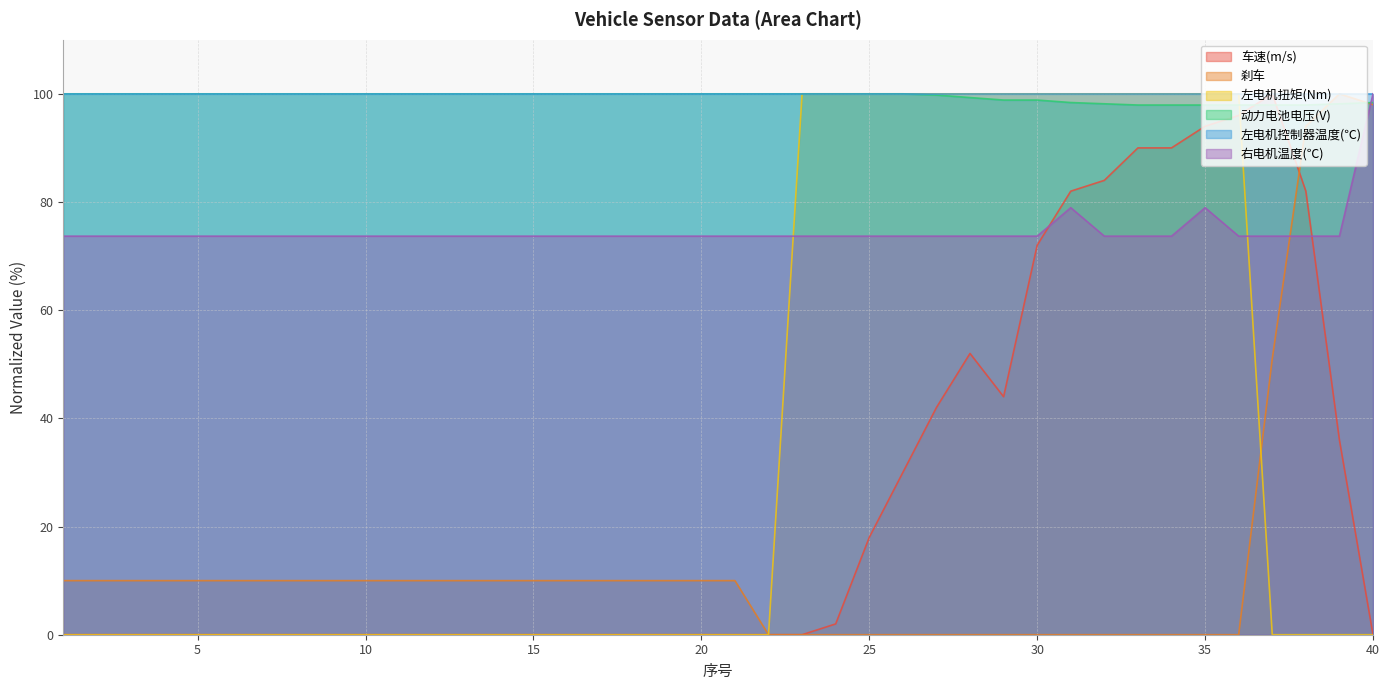

What is the highest value of the 车速(m/s) series?

100.0